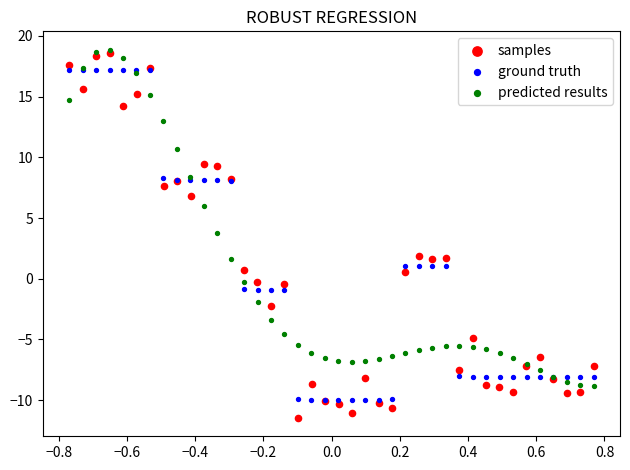

What are all the series names shown in the legend?

samples, ground truth, predicted results